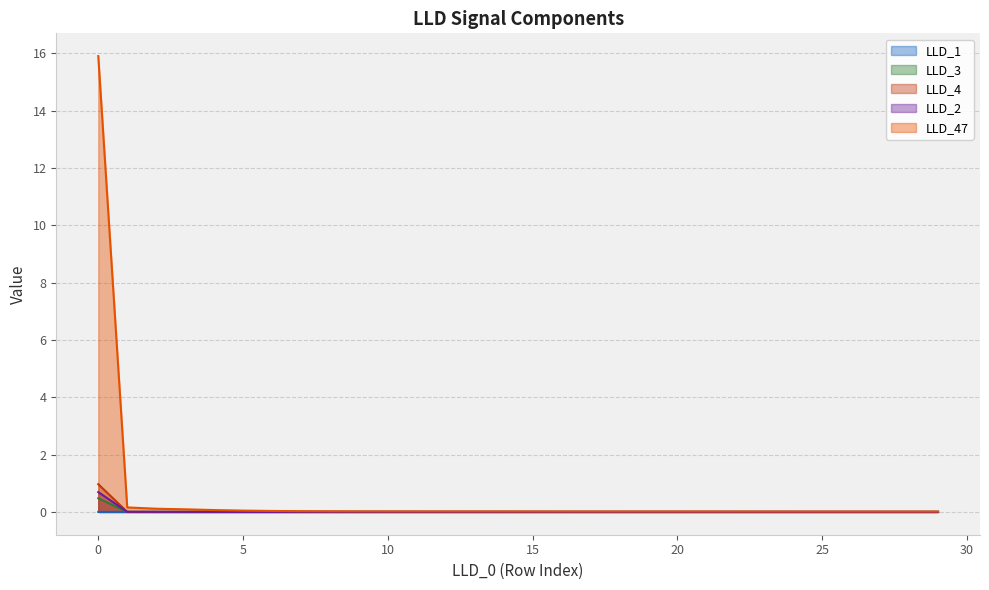

The value of LLD_3 at 19 is 0.0. True or false?

True